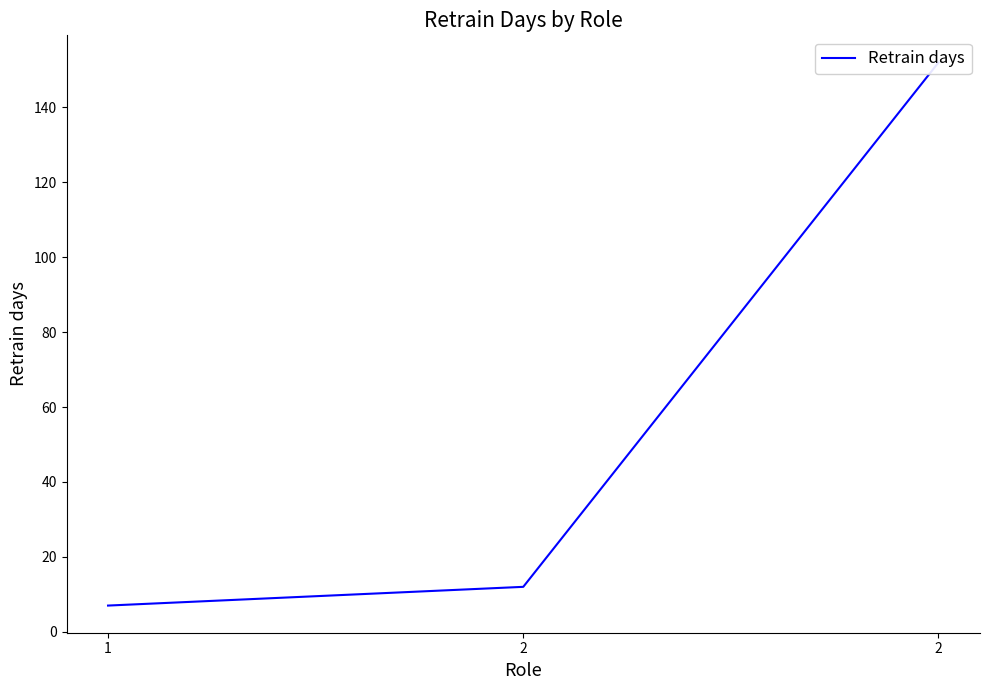

Is it true that the value at 1 is 7?

True